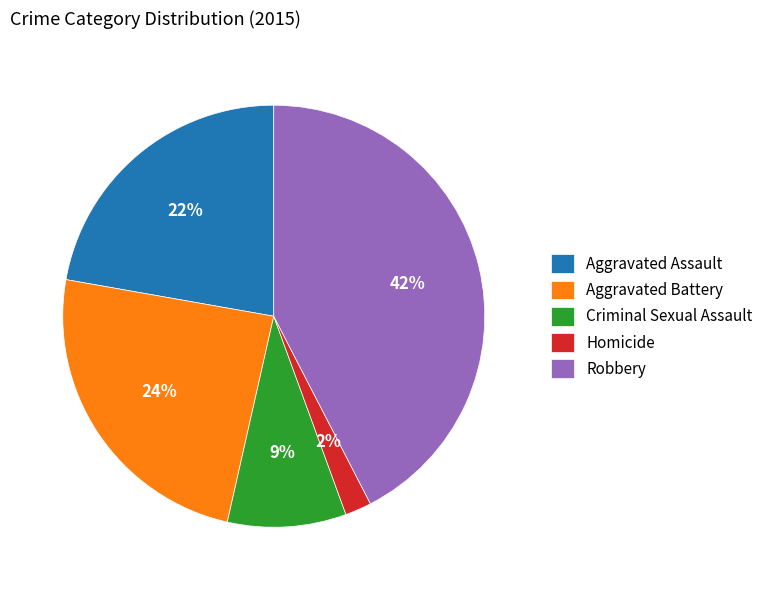

Do Aggravated Battery and Criminal Sexual Assault together represent more than half of the pie?

No